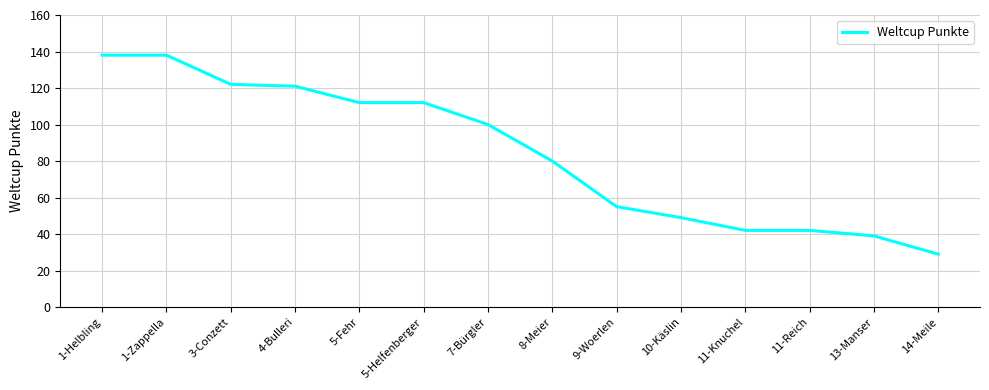

What is the difference between the values at 1-Helbling and 8-Meier?

58